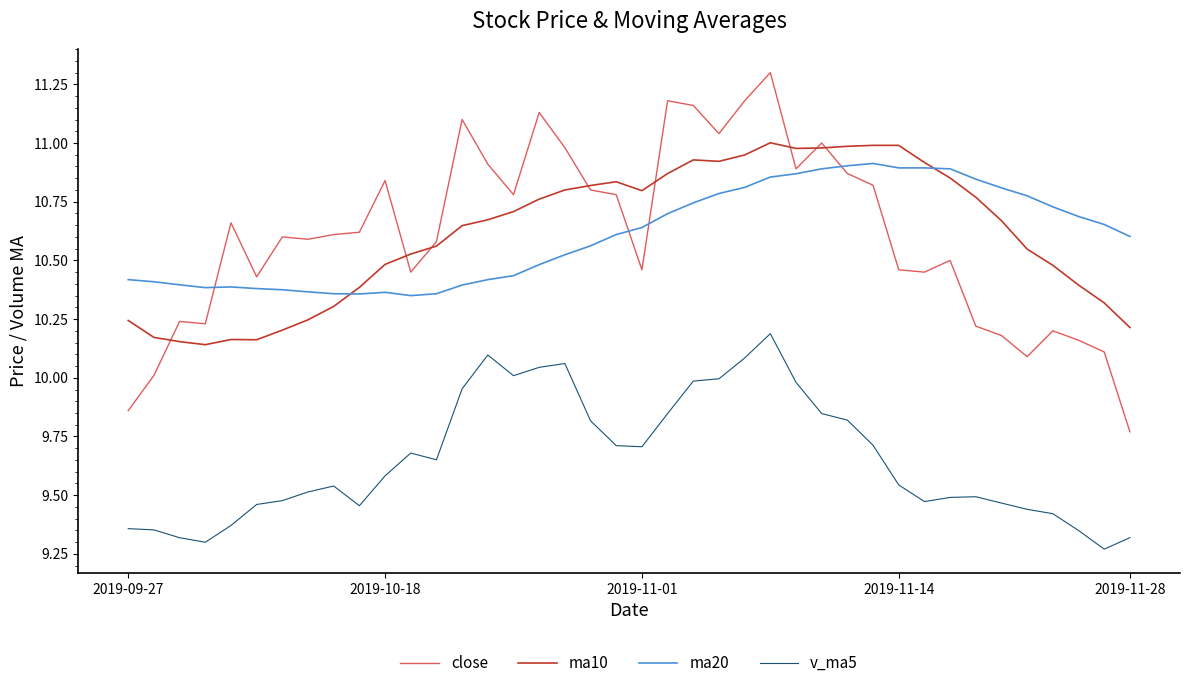

True or false: ma20 has more than 2 points higher than both neighbors.

True